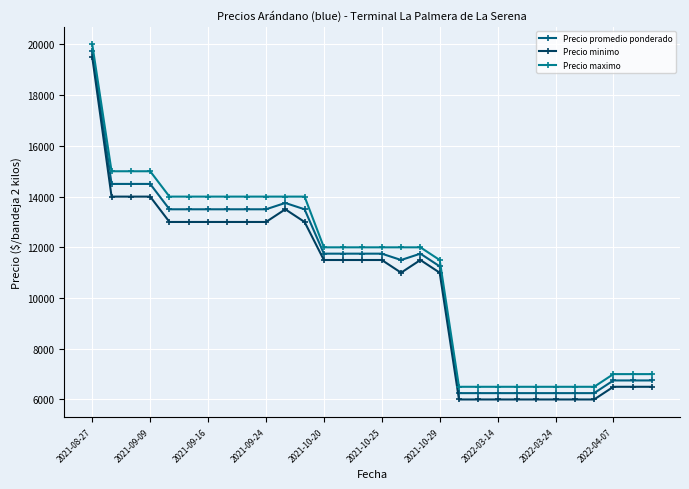

Reading right to left, list all the values displayed in this chart.

Precio promedio ponderado: 6750	6750	6750	6250	6250	6250	6250	6250	6250	6250	6250	11250	11750	11500	11750	11750	11750	11750	13500	13750	13500	13500	13500	13500	13500	13500	14500	14500	14500	19750
Precio minimo: 6500	6500	6500	6000	6000	6000	6000	6000	6000	6000	6000	11000	11500	11000	11500	11500	11500	11500	13000	13500	13000	13000	13000	13000	13000	13000	14000	14000	14000	19500
Precio maximo: 7000	7000	7000	6500	6500	6500	6500	6500	6500	6500	6500	11500	12000	12000	12000	12000	12000	12000	14000	14000	14000	14000	14000	14000	14000	14000	15000	15000	15000	20000